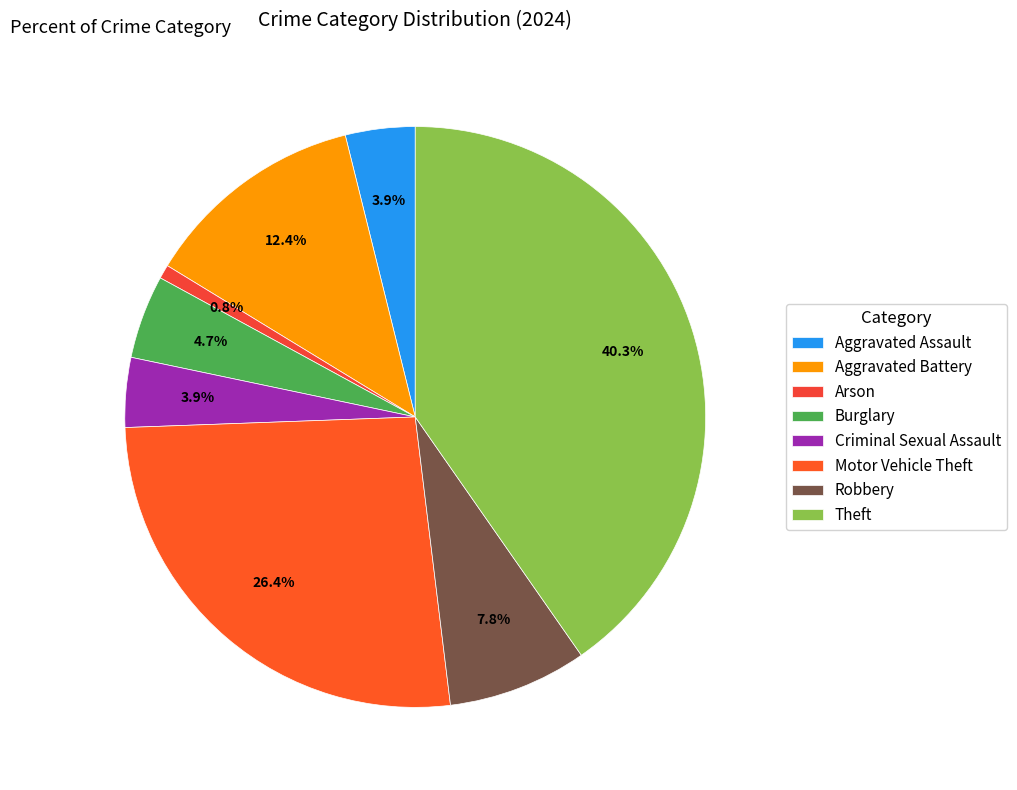

Is Criminal Sexual Assault the majority of the pie?

No